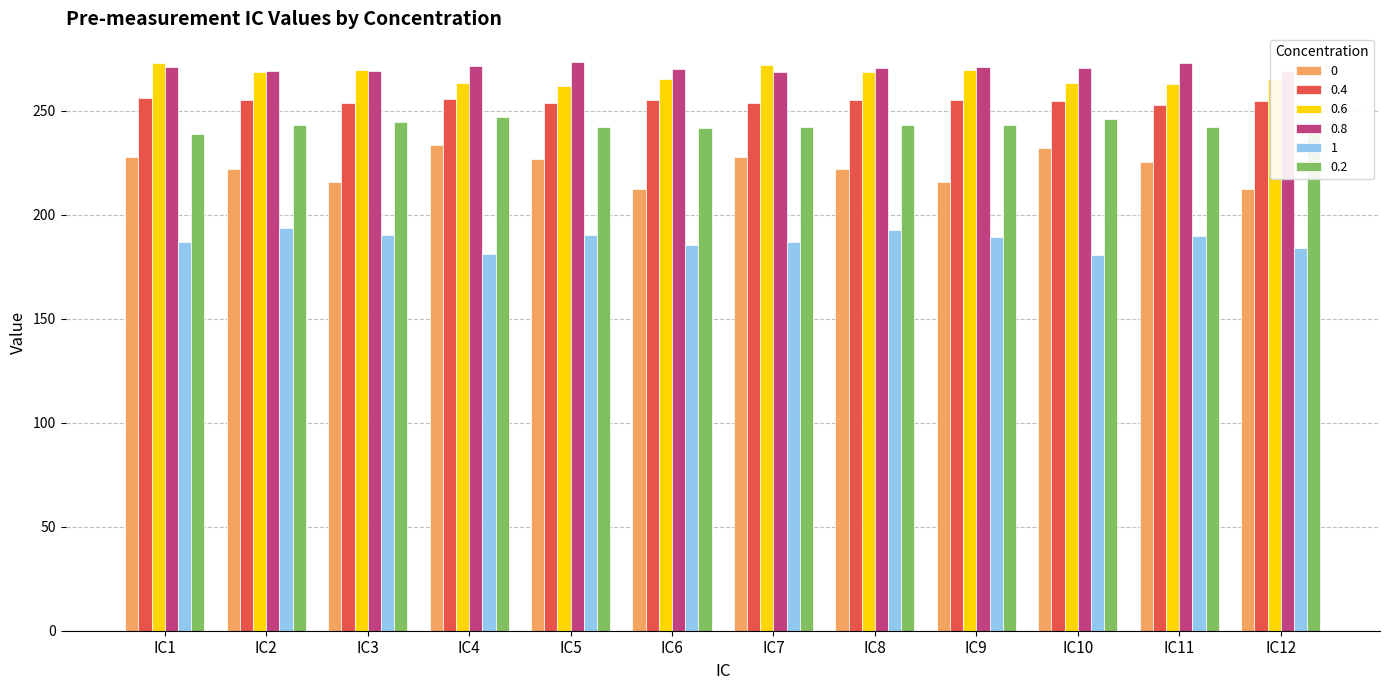

What is the smallest value displayed?

180.8